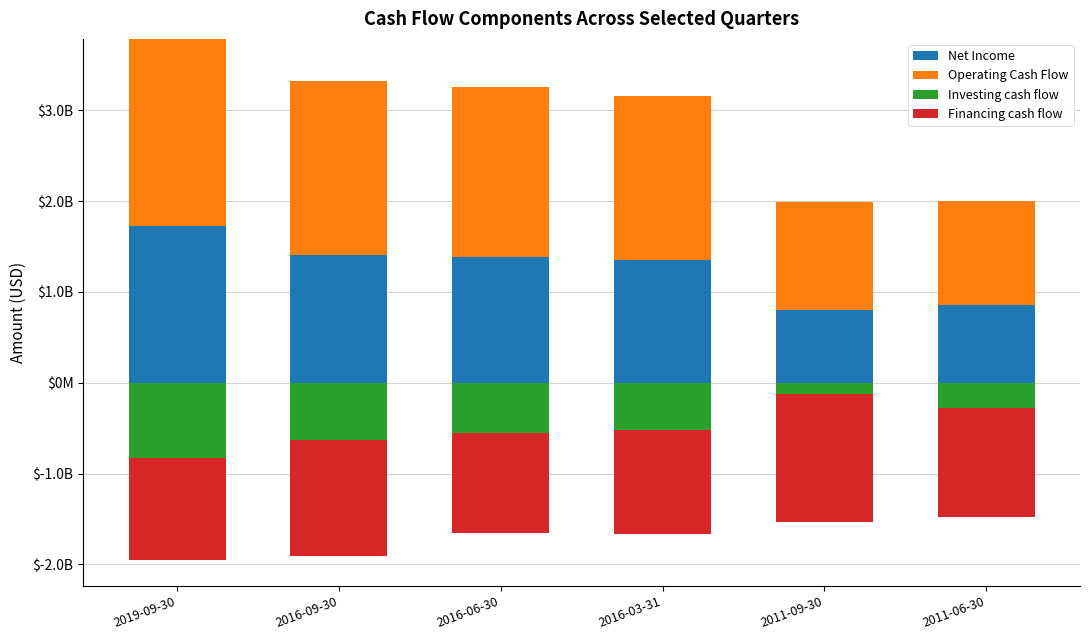

List the labels in order of Operating Cash Flow value, largest first.

2019-09-30, 2016-09-30, 2016-06-30, 2016-03-31, 2011-09-30, 2011-06-30